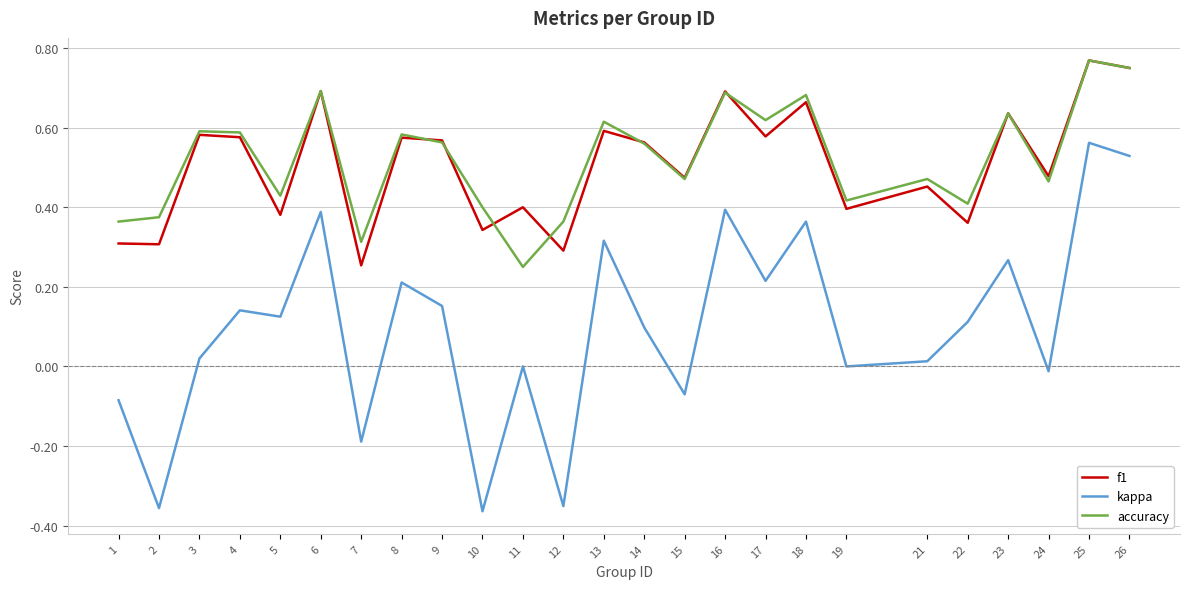

Count the number of categories in the chart.

25